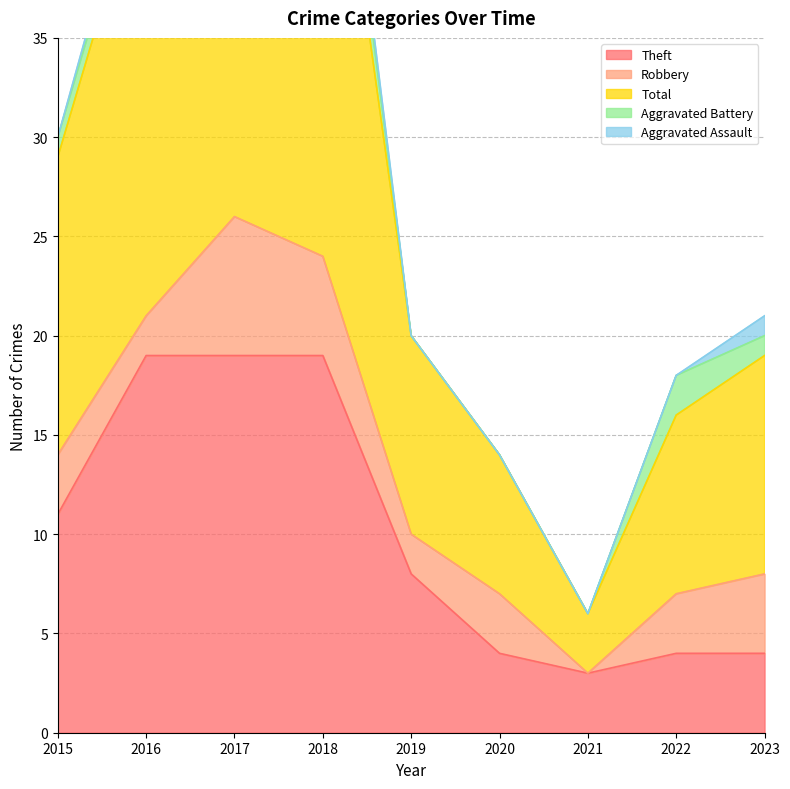

Which series has the largest range (max minus min)?

Total